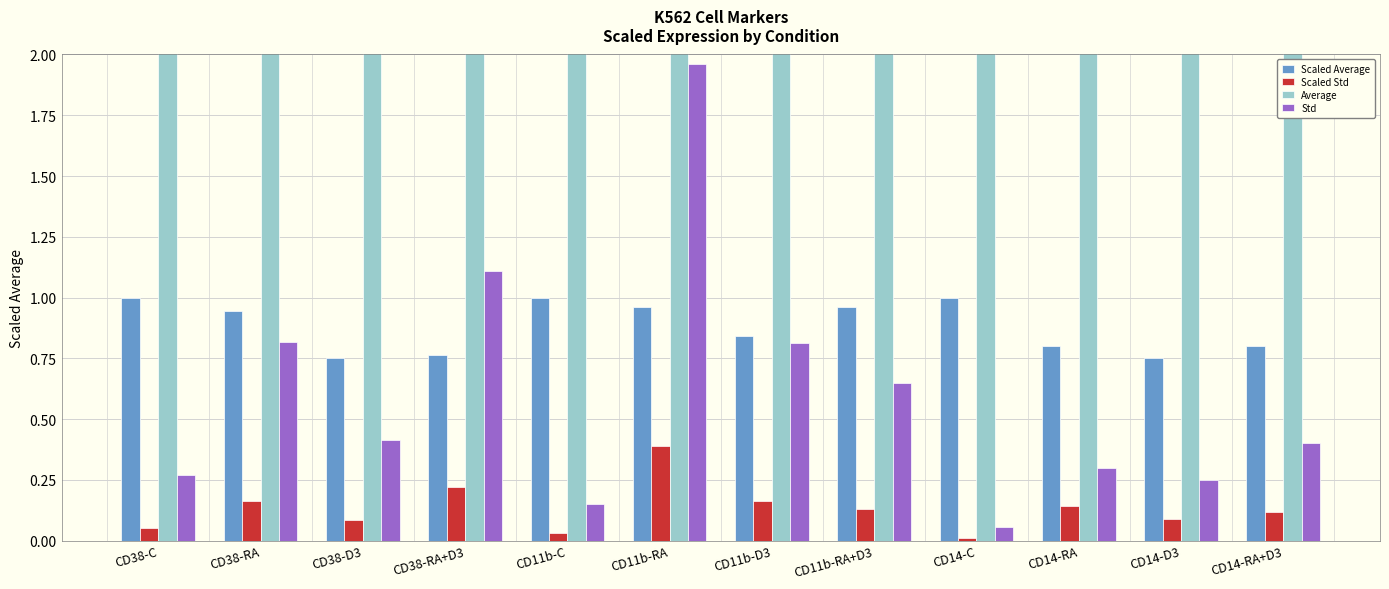

What is the difference between the maximum and minimum values in the Average series?

1.5